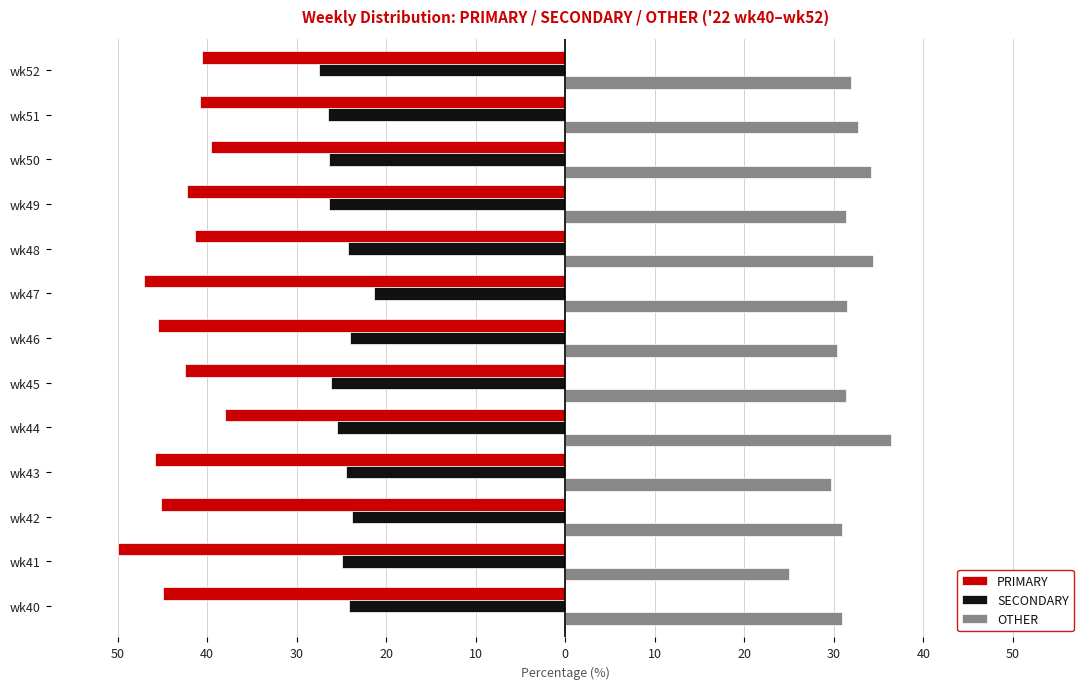

What are all the series names shown in the legend?

PRIMARY, SECONDARY, OTHER